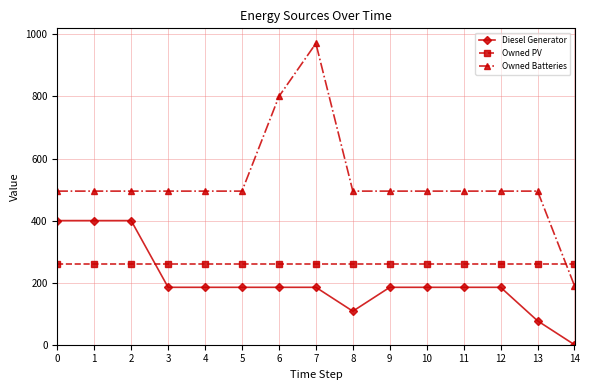

How many lines are shown in the chart?

3